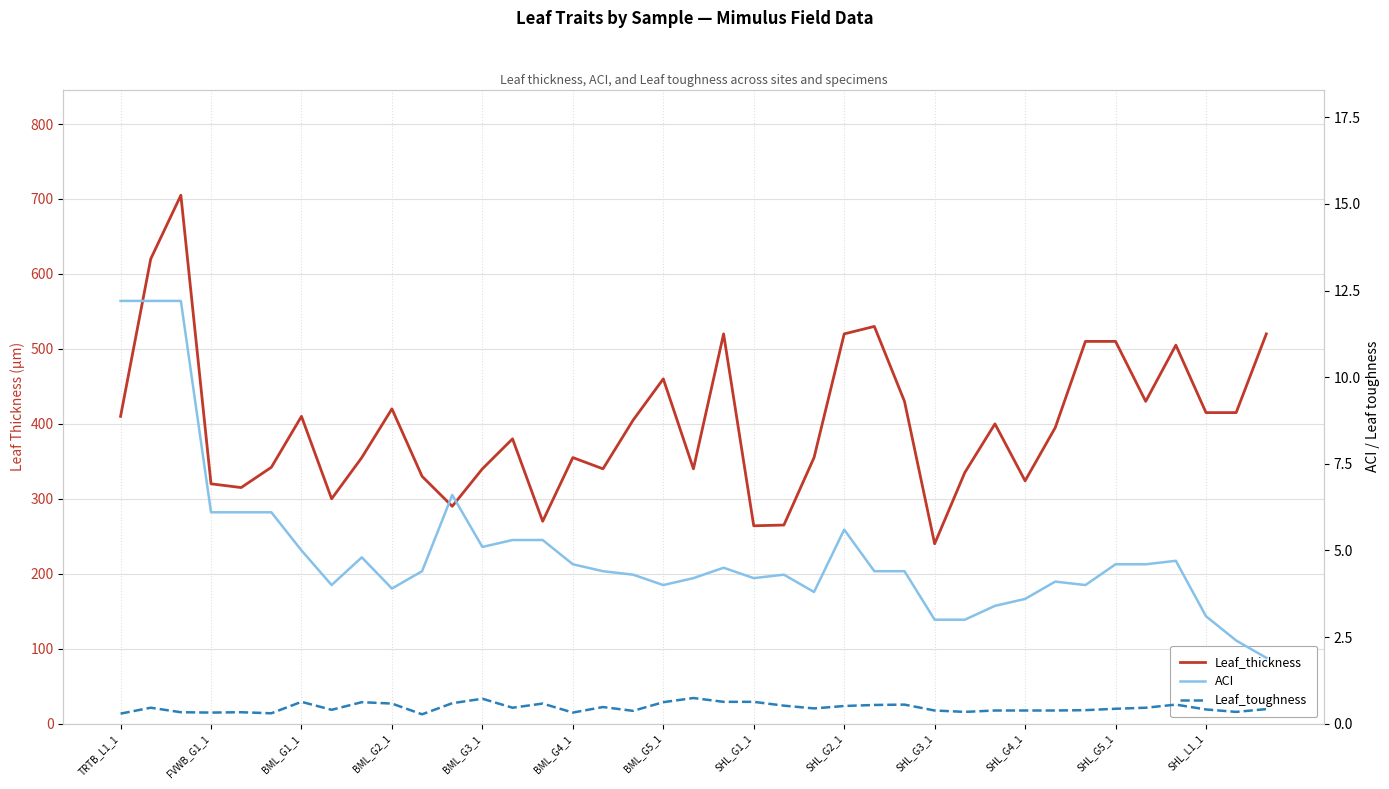

What is the sum of all Leaf_toughness values?

18.1